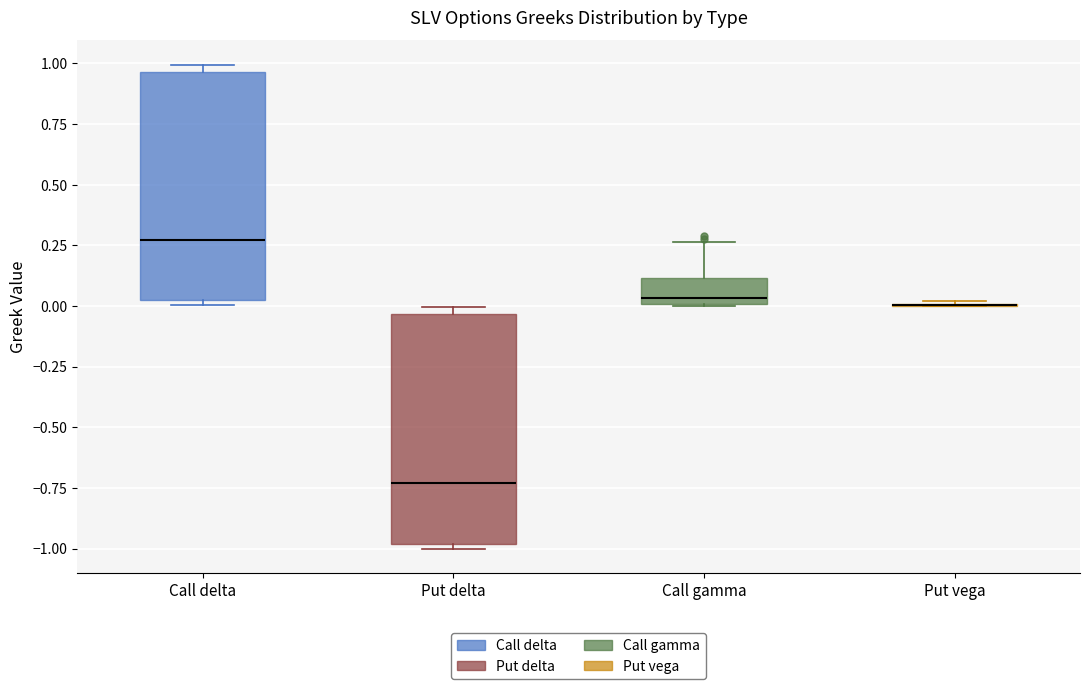

Reading left to right, transcribe this box plot: for each box, give where its median line is, the range the box spans, and where its two whiskers end, as read against the y-axis. The values are not printed on the chart, so give them approximately, as read against the axis.

Call delta: median 0.25, box 0.05 to 0.95, whiskers 0.00 to 1.00
Put delta: median -0.75, box -1.00 to -0.05, whiskers -1.00 (just below the box's lower edge) to 0.00
Call gamma: median 0.05, box 0.00 to 0.10, whiskers 0.00 to 0.25
Put vega: box collapsed to a line at 0.00, whiskers 0.00 to 0.00